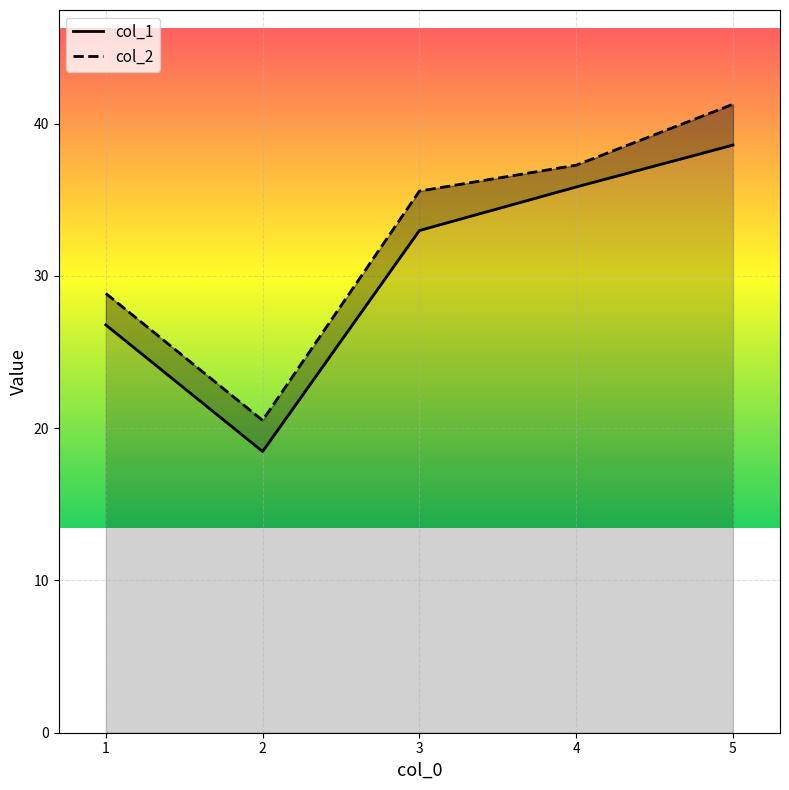

What are all the series names shown in the legend?

col_1, col_2